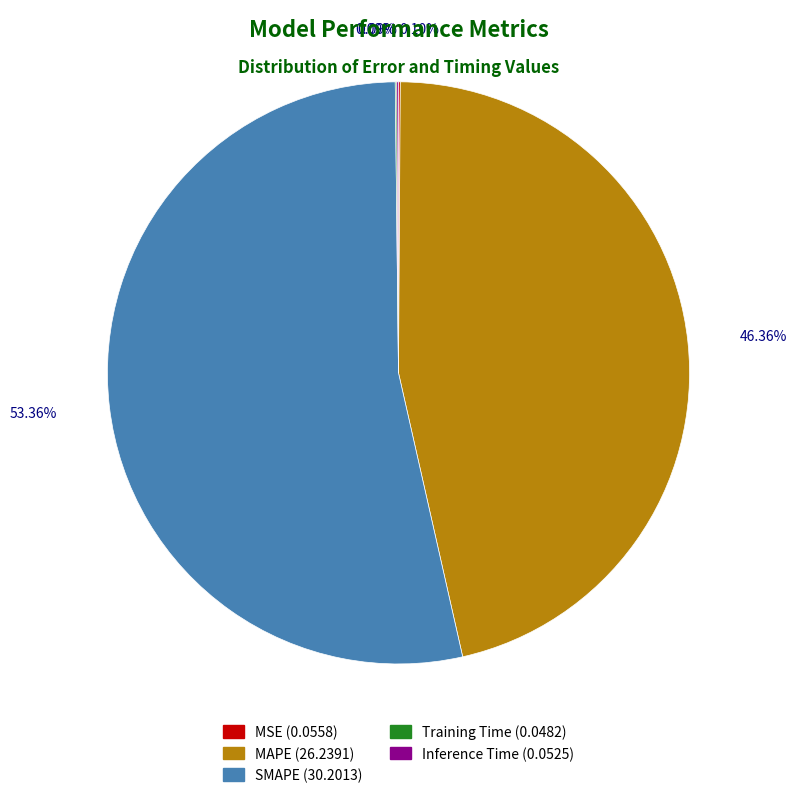

Is there any slice that represents more than half of the pie?

Yes